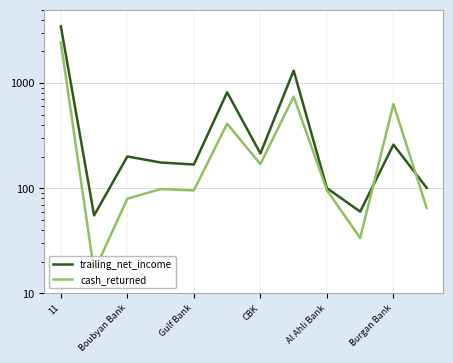

Which series ends up on top after the final intersection of cash_returned and trailing_net_income?

trailing_net_income